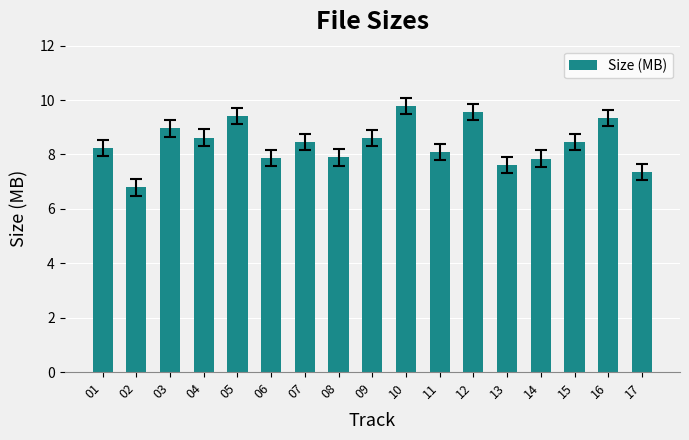

What is the greatest value displayed?

9.8